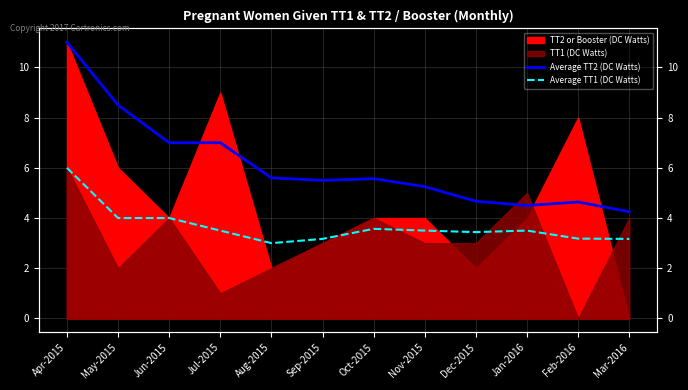

What is the label of the 8th point from the right?

Aug-2015